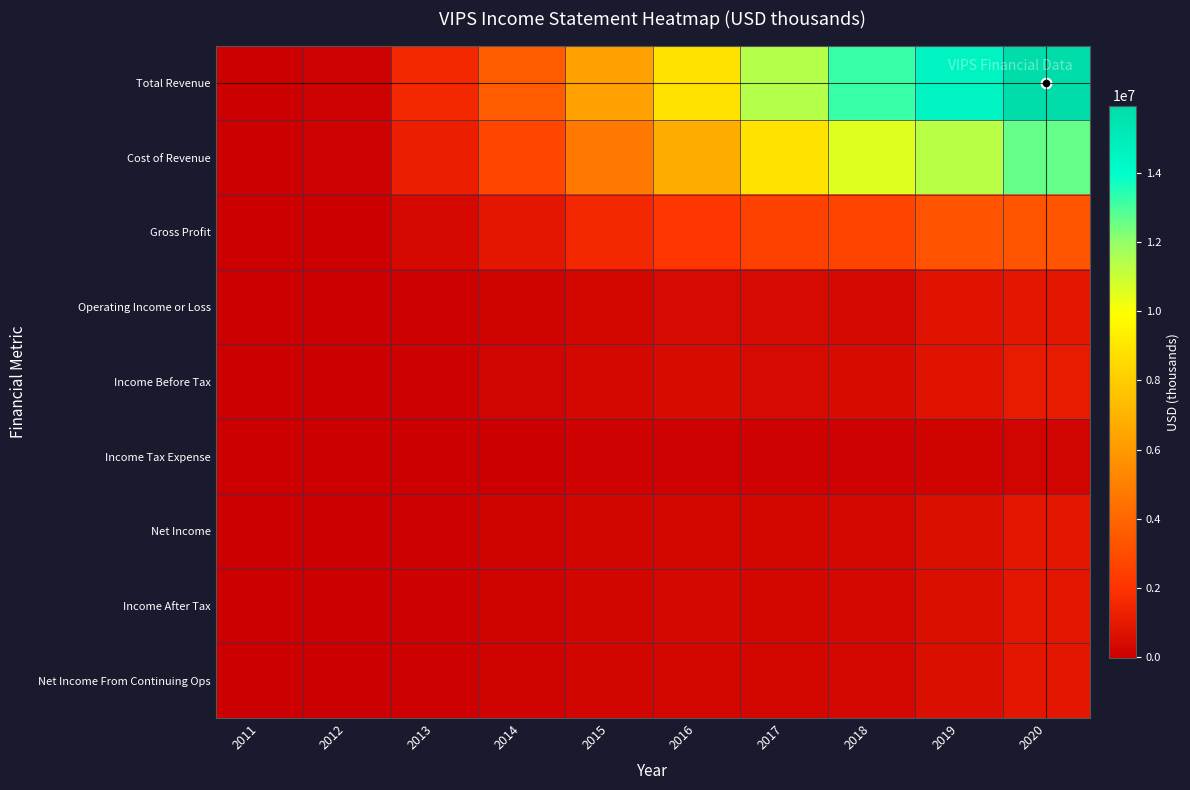

Which label corresponds to the largest value in the chart?

2020